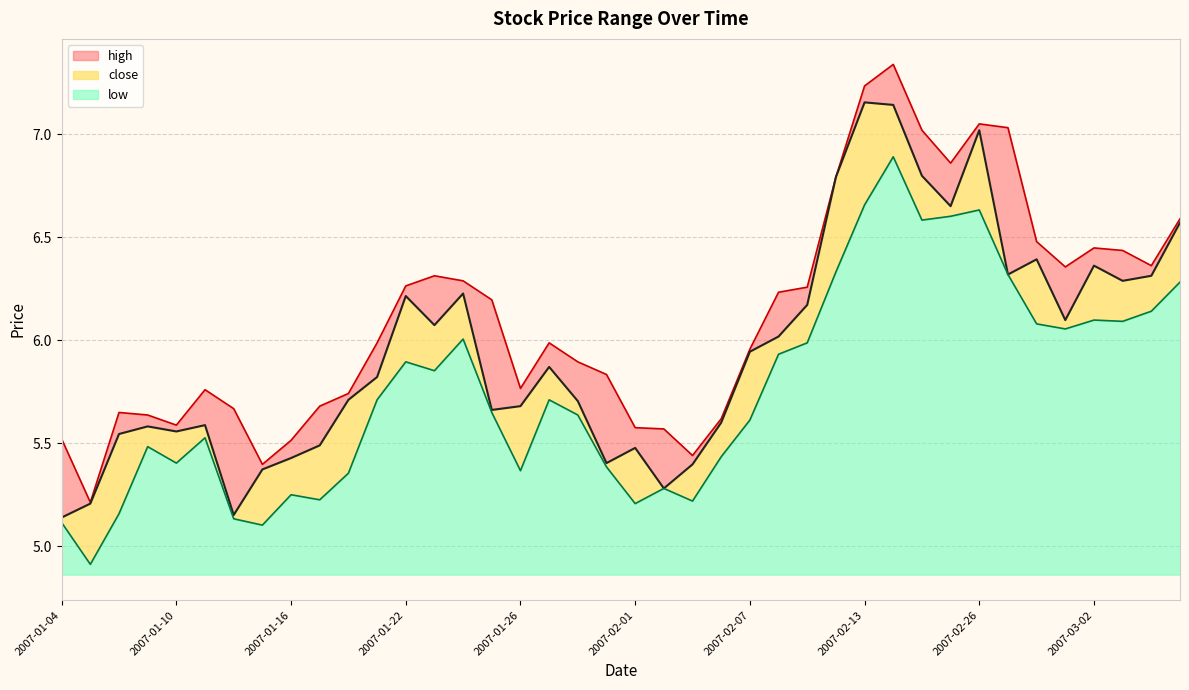

True or false: high and low cross at least once.

False